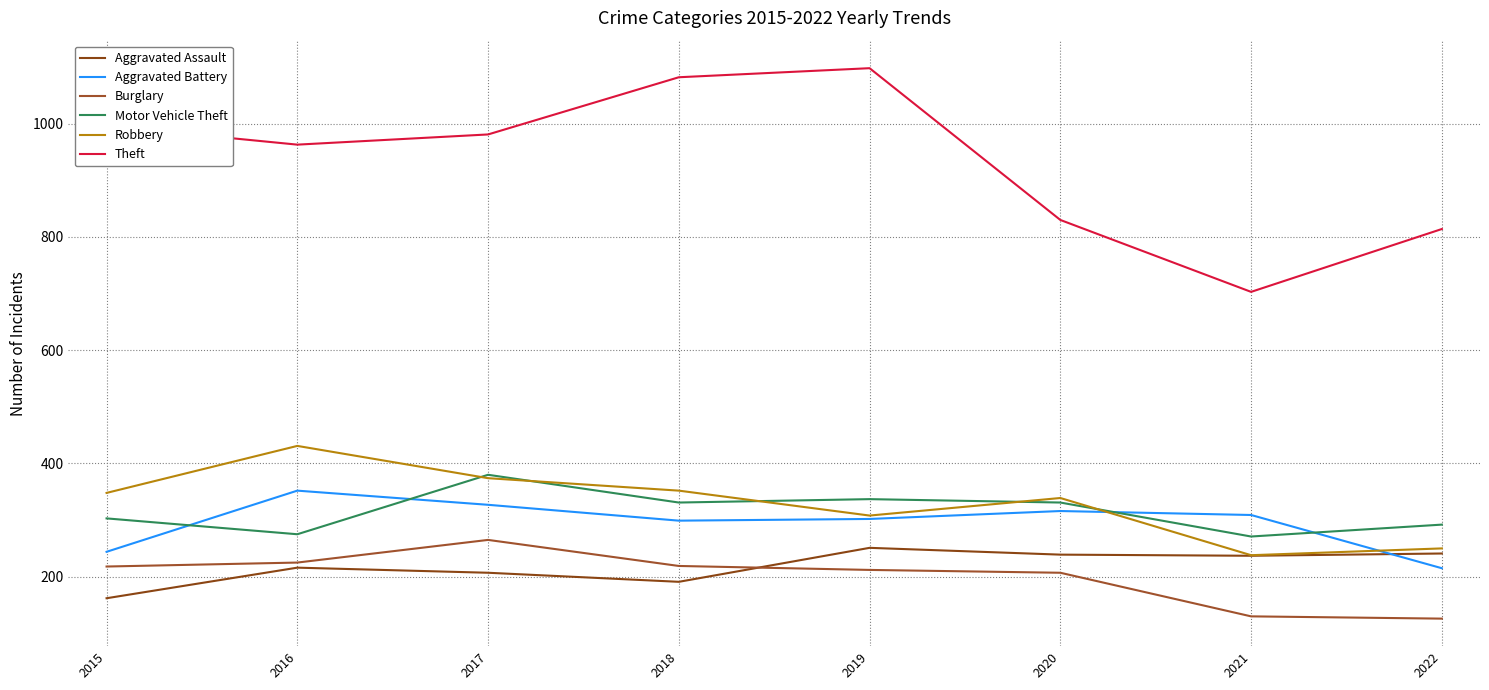

Reading right to left, transcribe all the data shown in this chart.

Aggravated Assault: 2022=241	2021=237	2020=239	2019=251	2018=191	2017=207	2016=216	2015=162
Aggravated Battery: 2022=215	2021=309	2020=316	2019=302	2018=299	2017=327	2016=352	2015=244
Burglary: 2022=126	2021=130	2020=207	2019=212	2018=219	2017=265	2016=225	2015=218
Motor Vehicle Theft: 2022=292	2021=271	2020=331	2019=337	2018=331	2017=380	2016=275	2015=303
Robbery: 2022=250	2021=238	2020=339	2019=308	2018=352	2017=374	2016=431	2015=348
Theft: 2022=814	2021=703	2020=830	2019=1098	2018=1082	2017=981	2016=963	2015=996